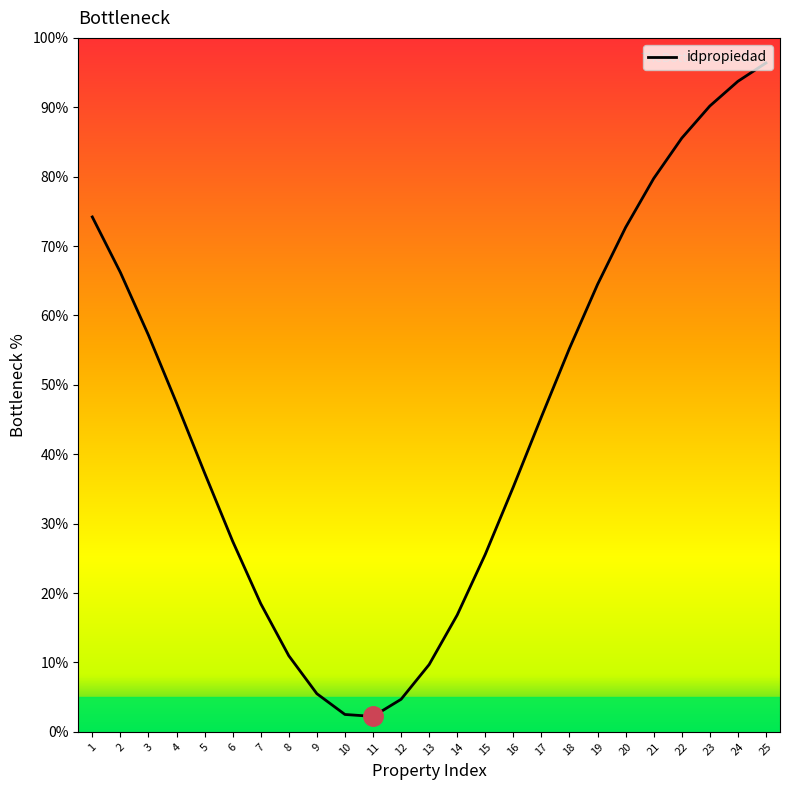

The value at 13 is 13.3. True or false?

False